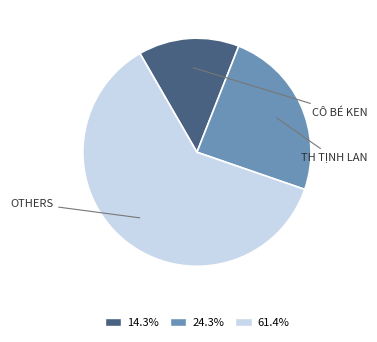

How many segments does this pie chart have?

3